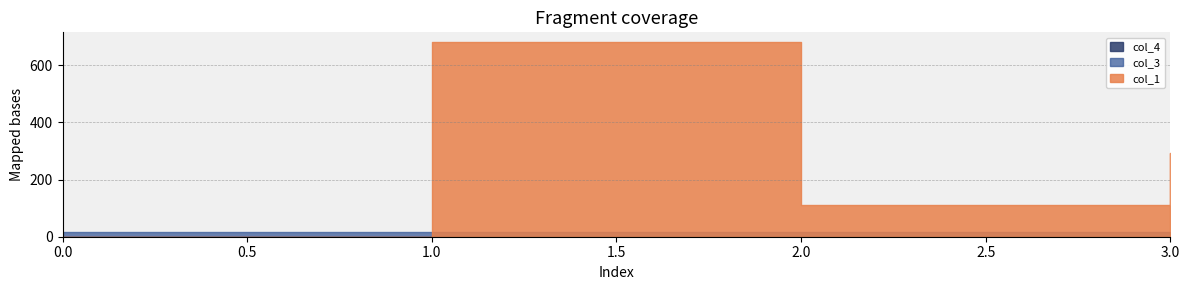

What is the difference between the second highest and second lowest values in the col_1 series?

183.2